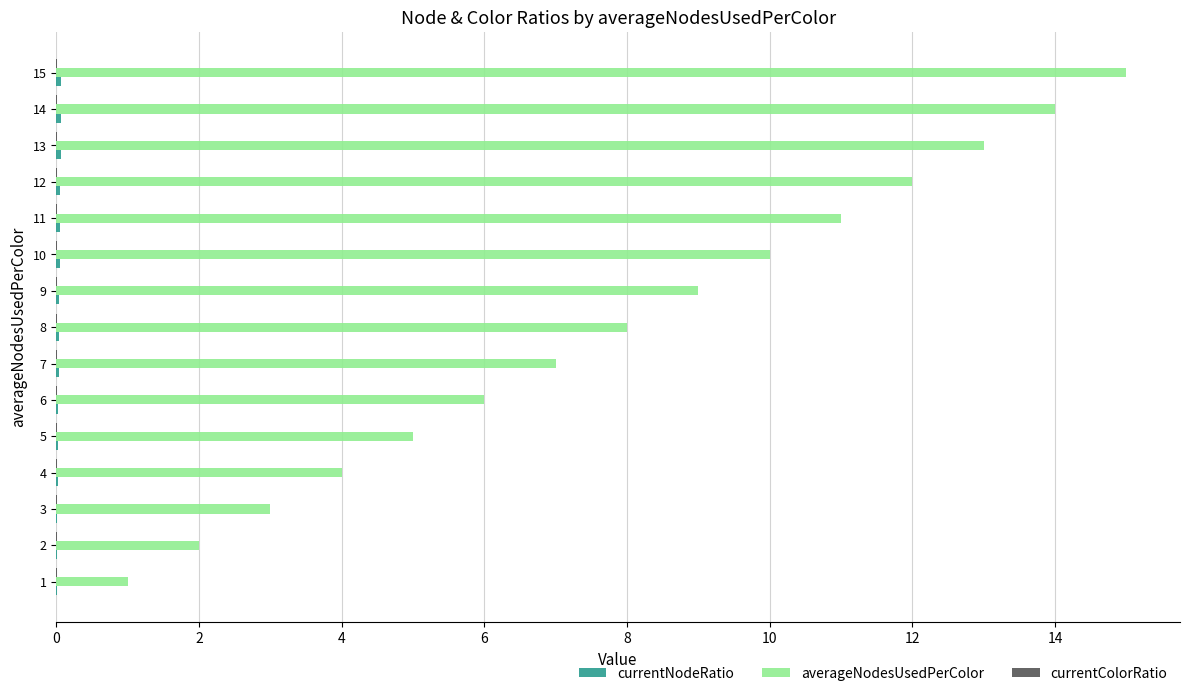

Which series changed the most between 4 and 14?

averageNodesUsedPerColor